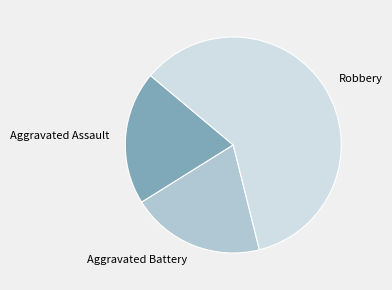

What is the largest slice in the pie chart?

Robbery